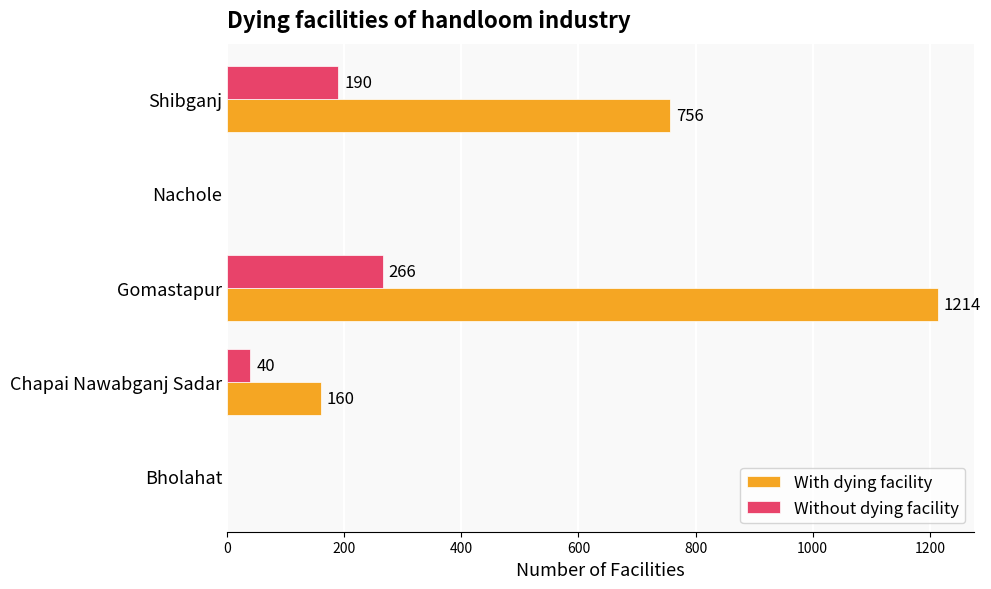

At which label is With dying facility closest to 607?

Shibganj